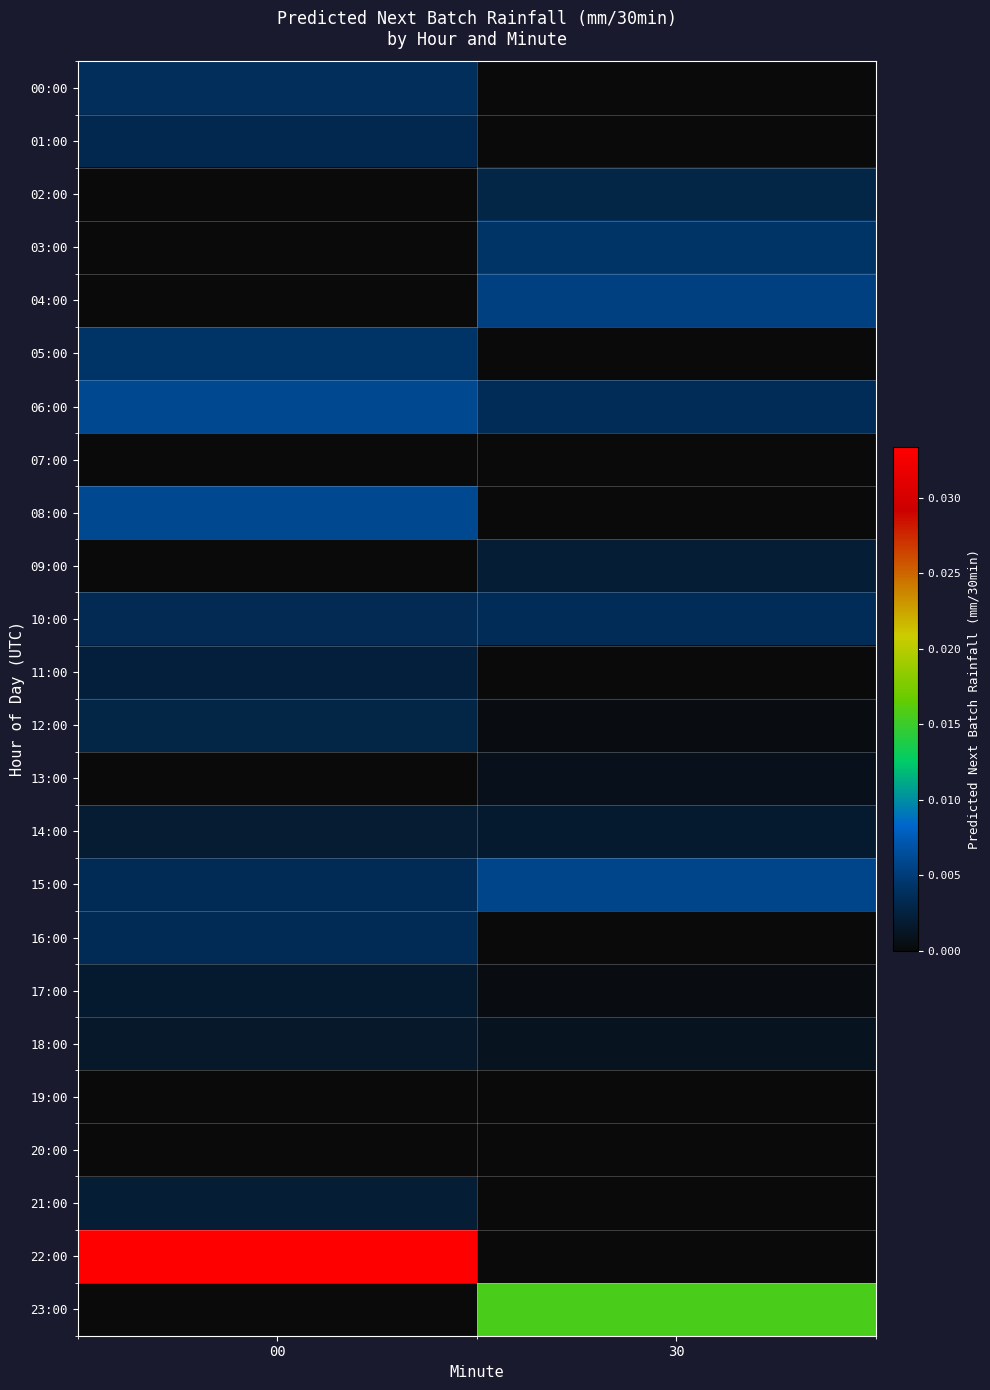

Which series changed the most between 00 and 30?

22:00